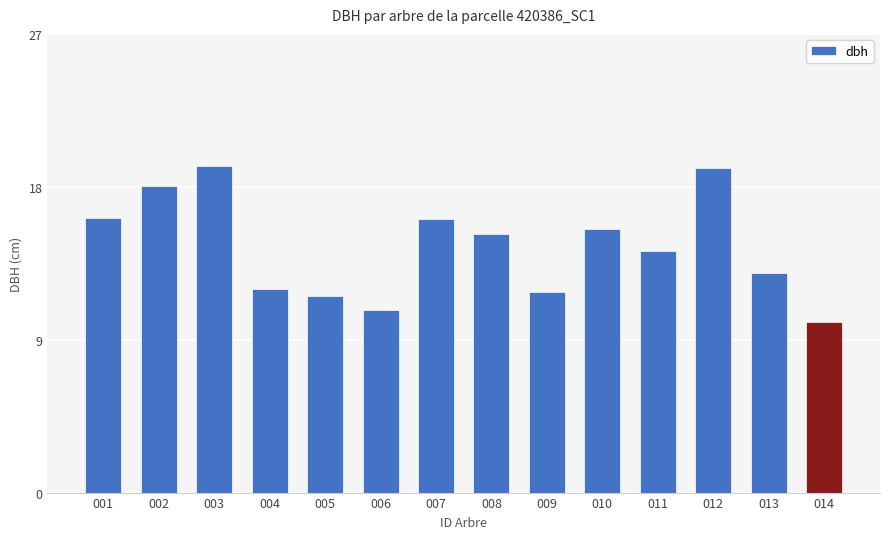

What is the change in value from 002 to 003?

+1.2